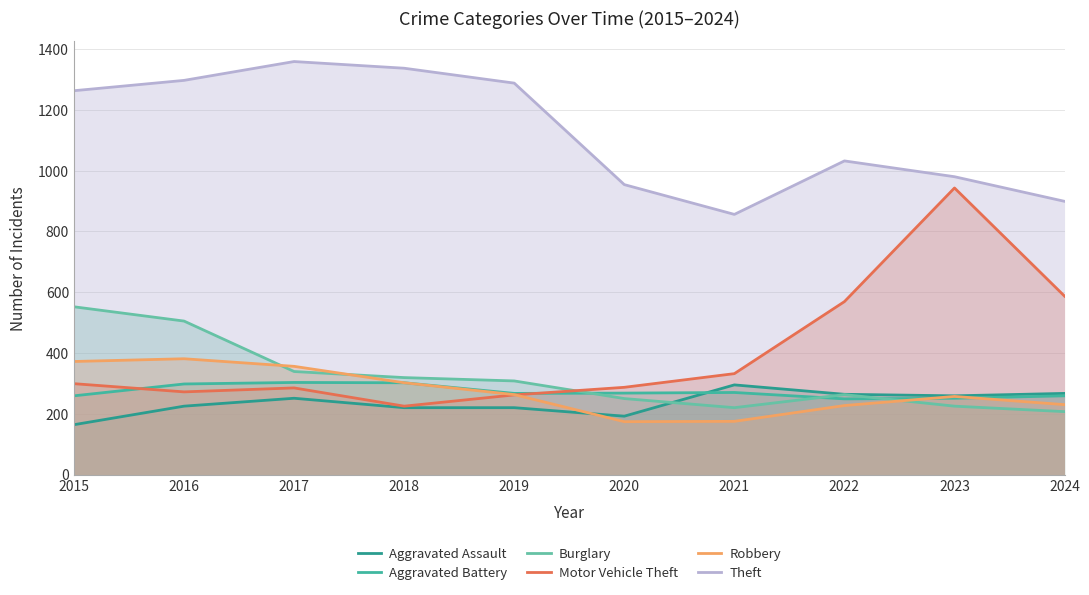

What is the difference between the maximum and minimum values in the Aggravated Battery series?

54